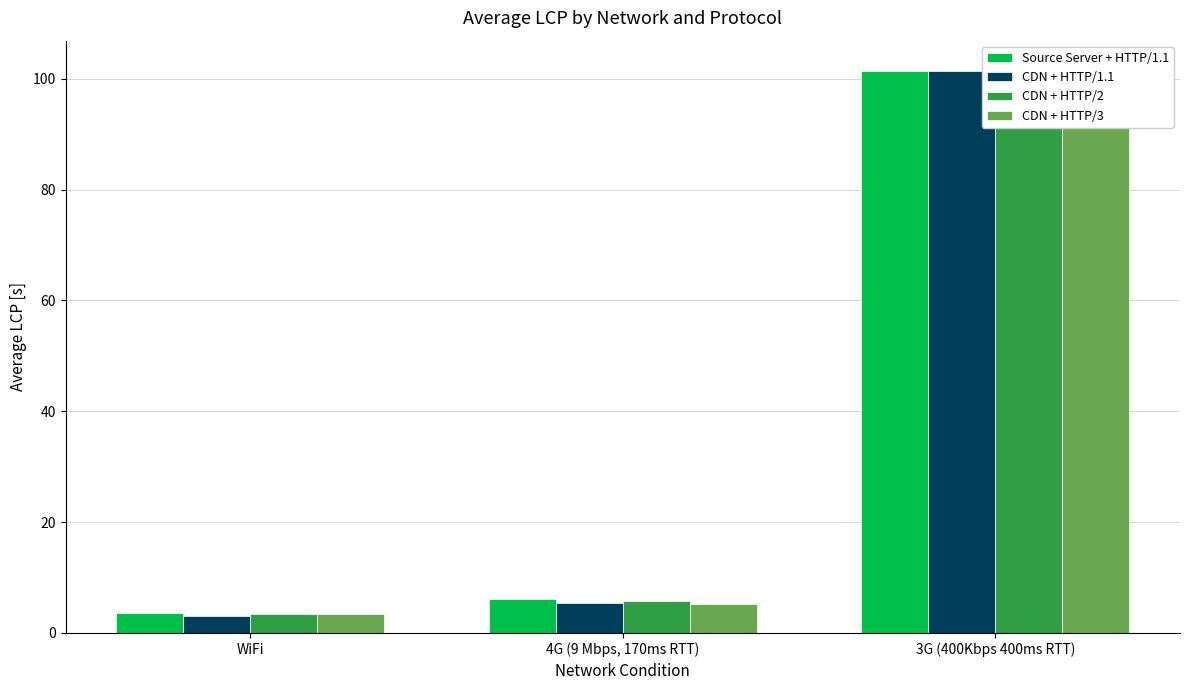

Between 4G (9 Mbps, 170ms RTT) and WiFi, which is larger?

4G (9 Mbps, 170ms RTT)